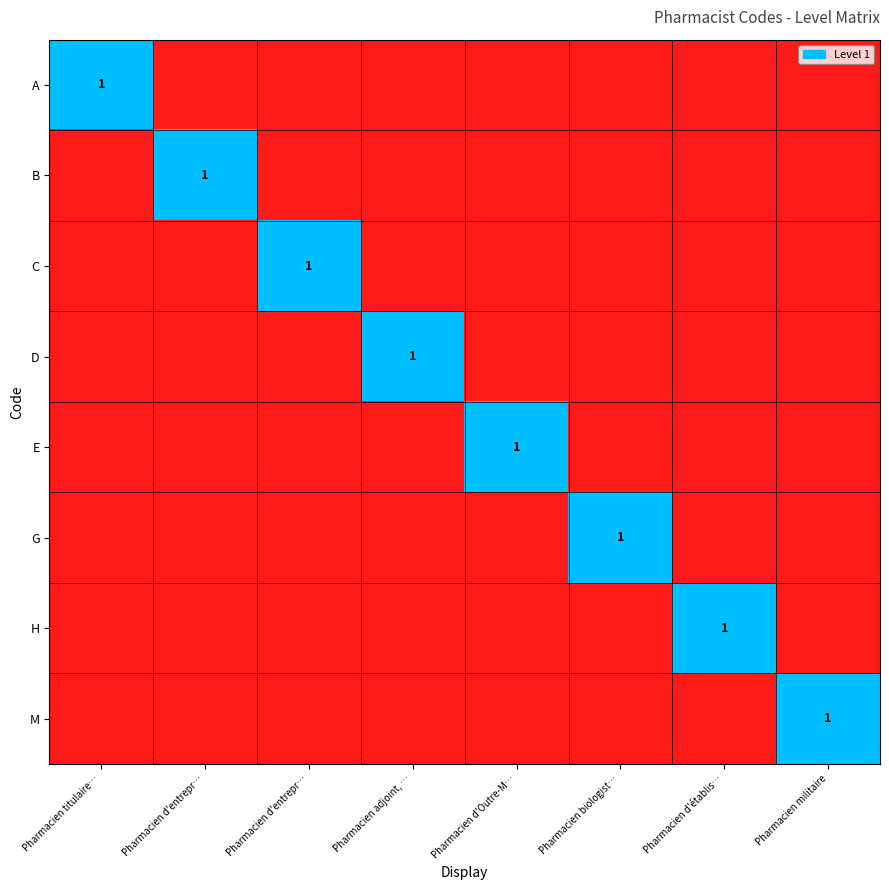

Is the value of G at Pharmacien militaire greater than the value of D at Pharmacien militaire?

No